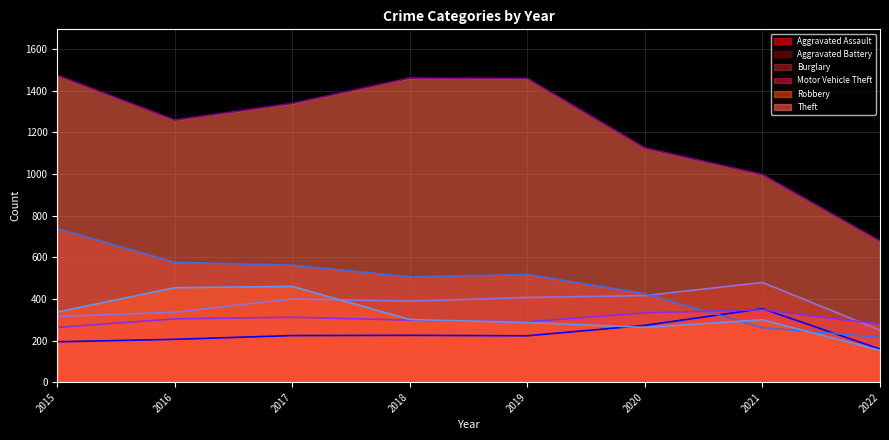

What is the total value across all series at 2019?

3183